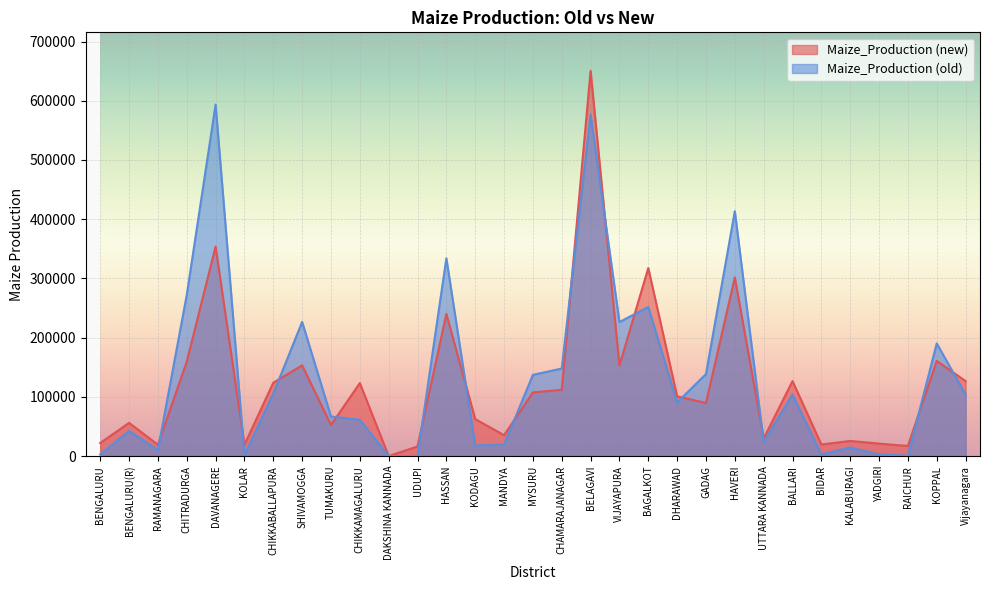

What are all the series names shown in the legend?

Maize_Production (new), Maize_Production (old)